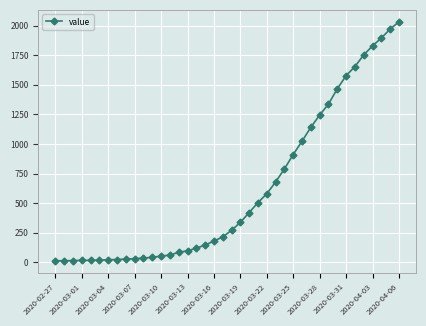

What is the difference between the second highest and minimum values?

1958